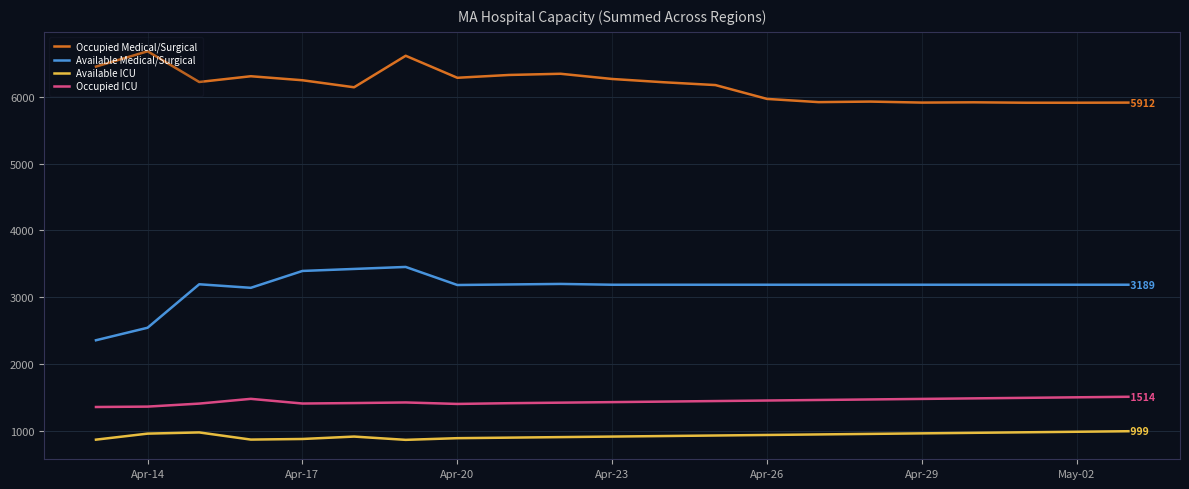

Rank the series by their maximum value, from lowest to highest.

Available ICU, Occupied ICU, Available Medical/Surgical, Occupied Medical/Surgical